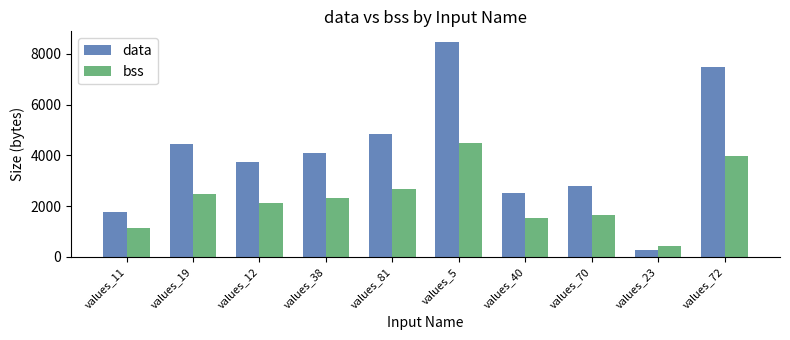

The data series shows 3217 at values_81. True or false?

False